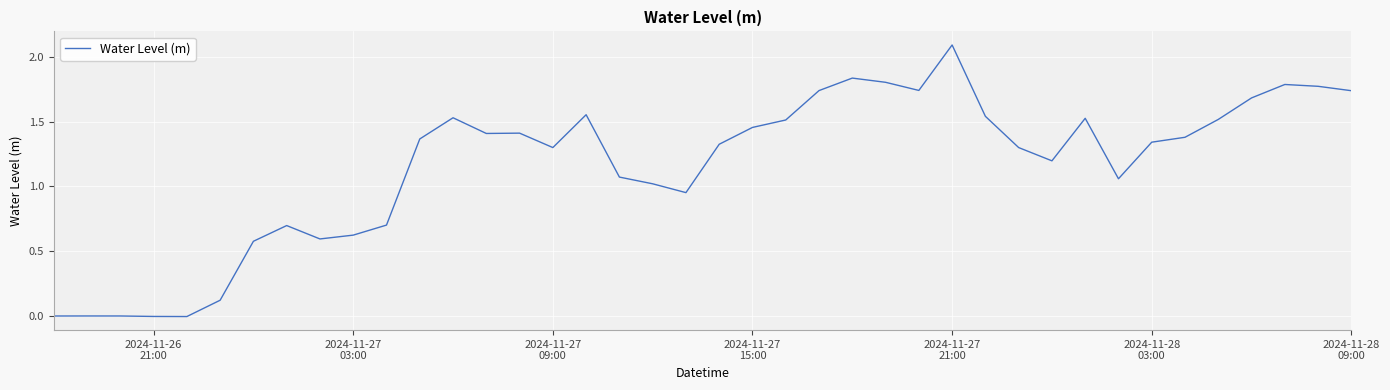

What is the difference between the maximum and minimum values?

2.1